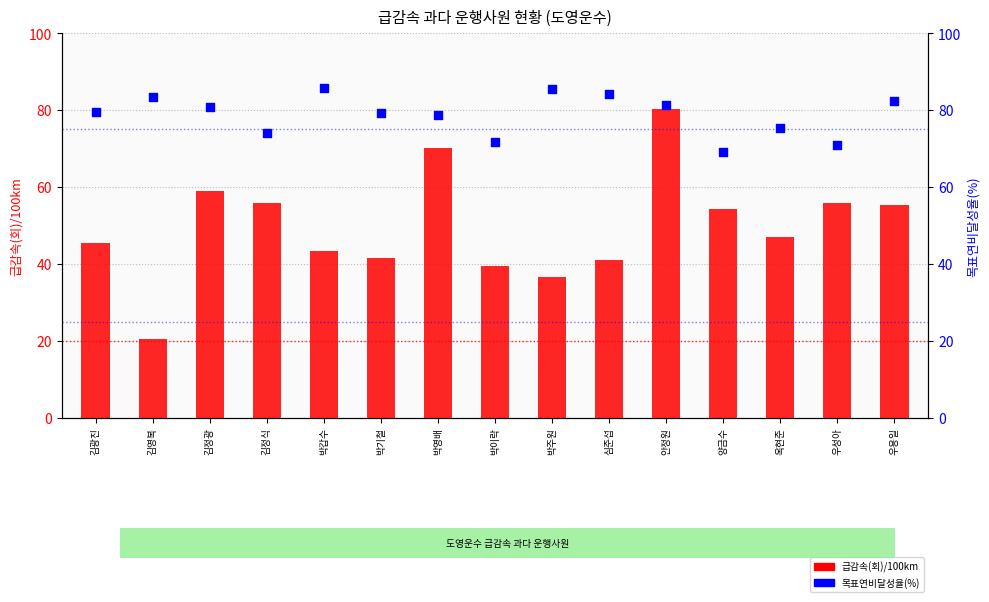

Is the value of 목표연비달성율(%) at 옥현준 greater than the value of 급감속(회)/100km at 박영배?

Yes